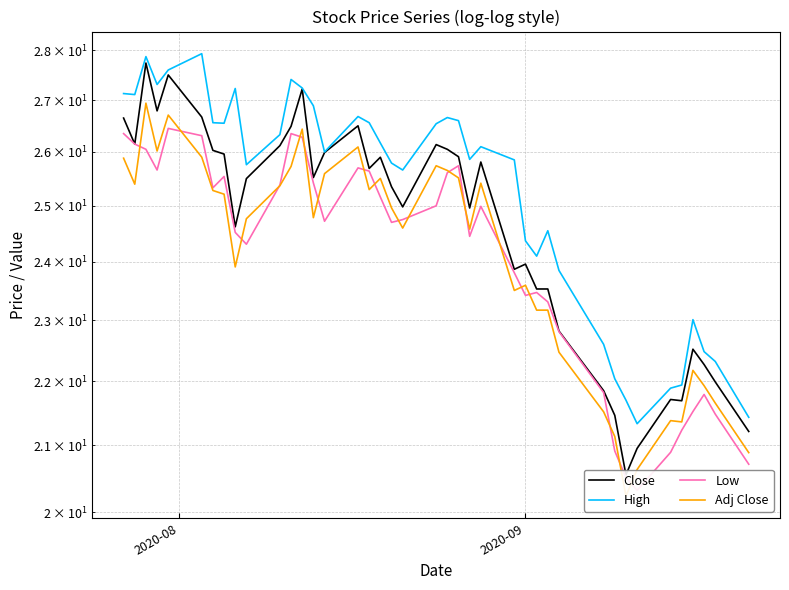

True or false: High has a value of 5.5 at 28.

False